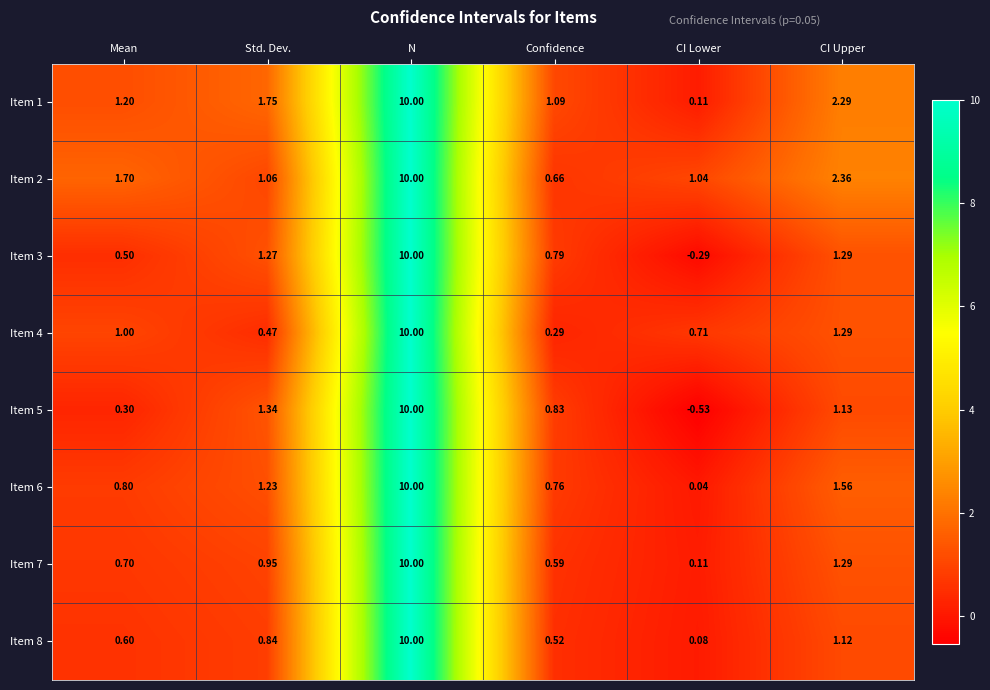

At which category does the chart reach its peak across all series?

N